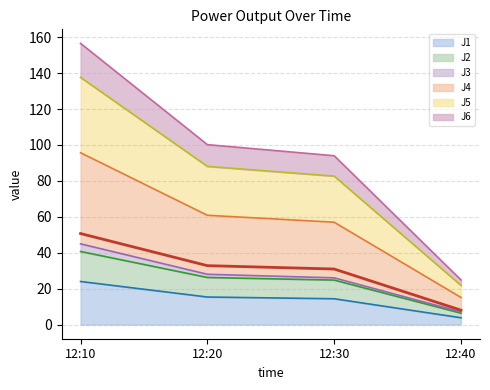

The value at 12:20 is 32.8. True or false?

True